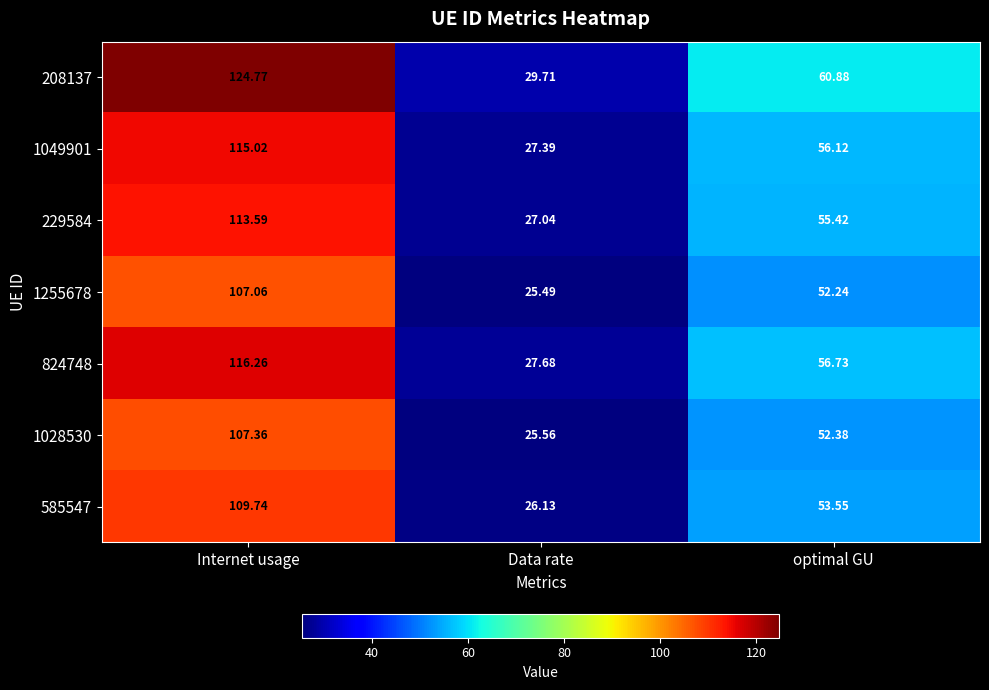

At which label does 1255678 first exceed 52?

Internet usage